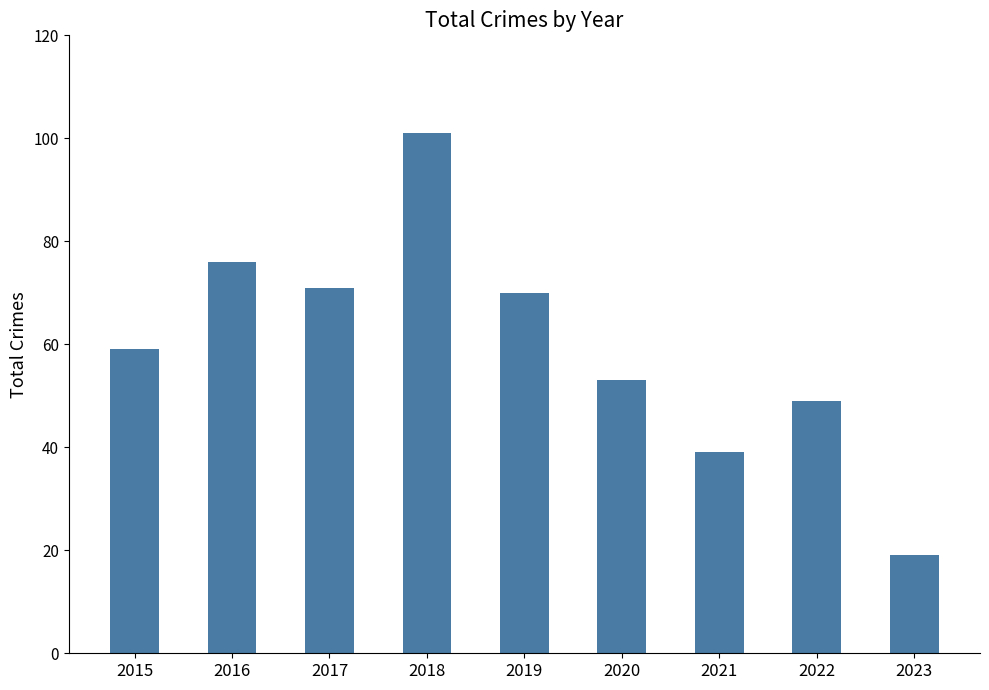

What is the average value?

60